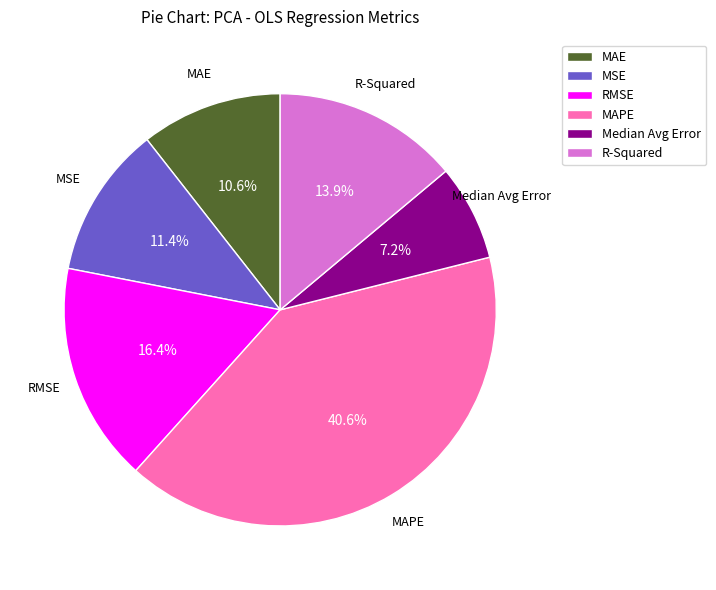

What portion of the pie excludes R-Squared?

86.1%